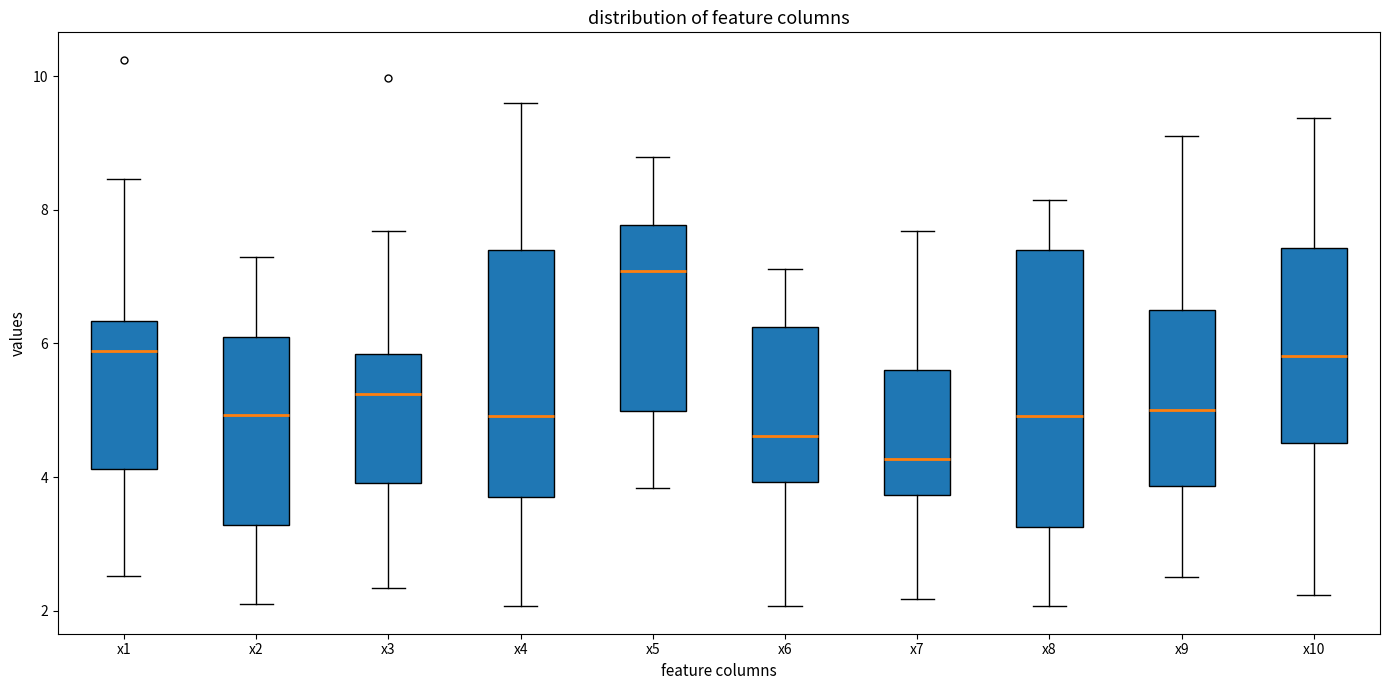

Which box's median line is the lowest?

x7